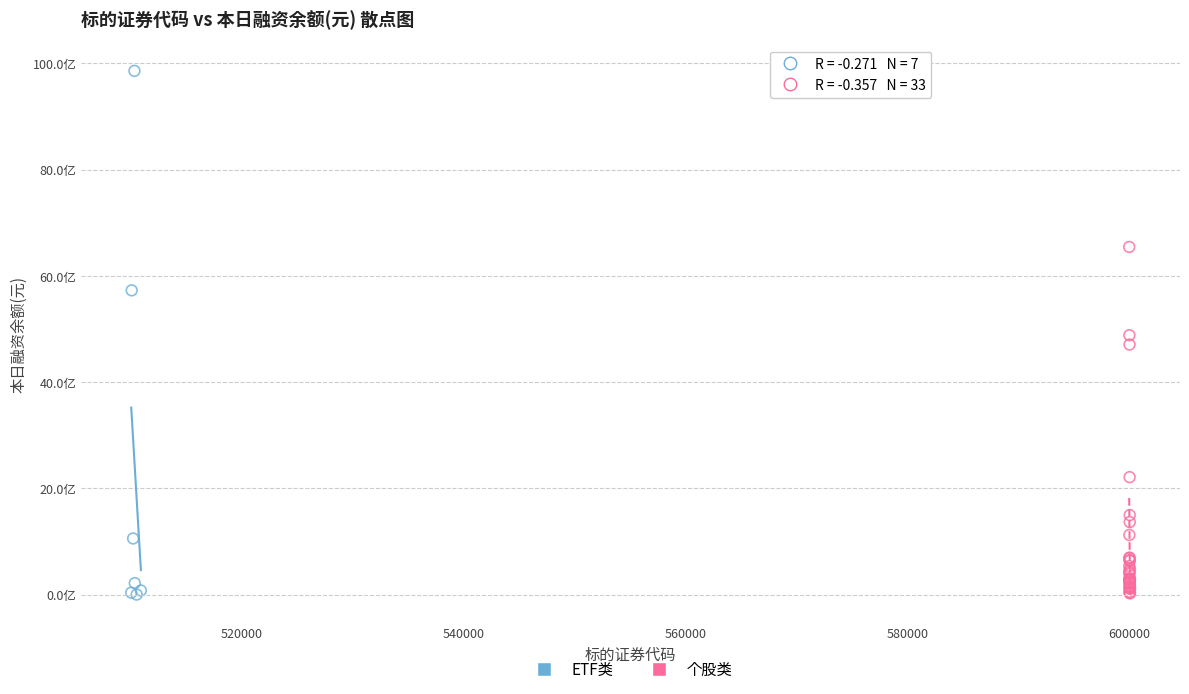

Which series reaches the maximum Y coordinate?

ETF类